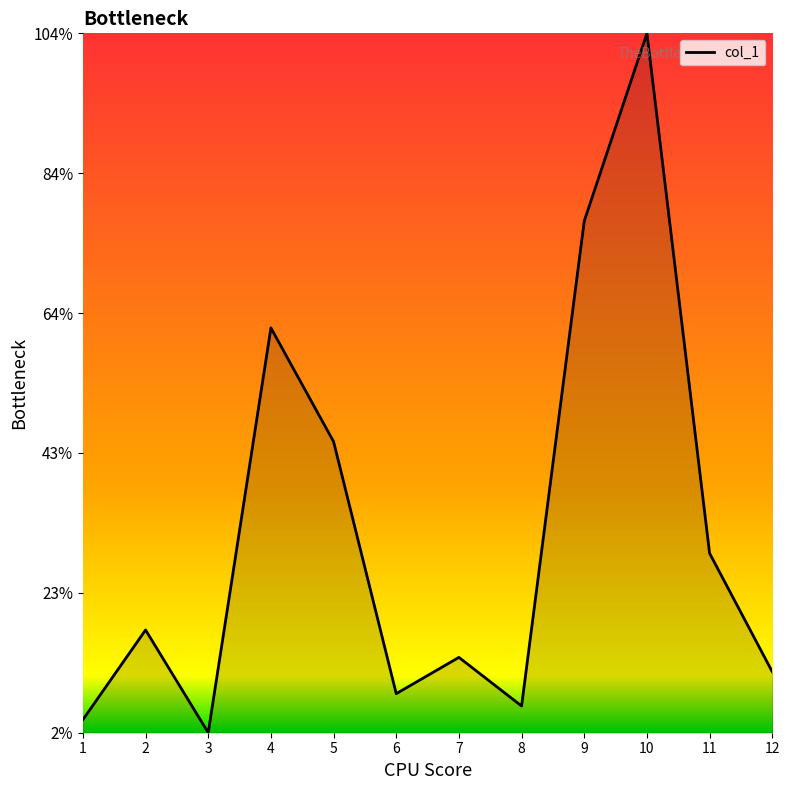

List the labels in order of value, largest first.

10, 9, 4, 5, 11, 2, 7, 12, 6, 8, 1, 3